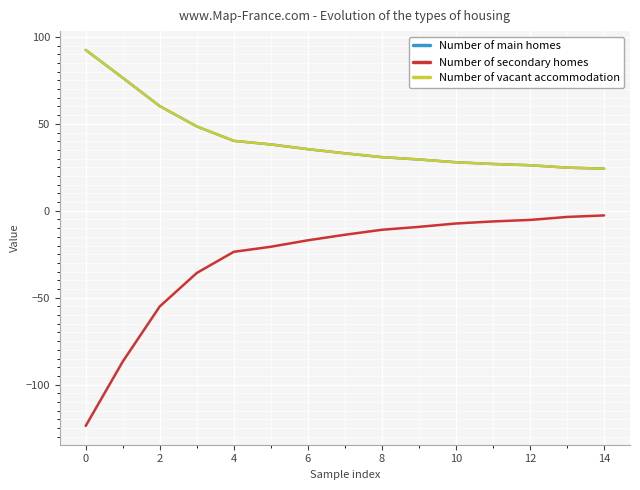

What are all the series names shown in the legend?

Number of main homes, Number of secondary homes, Number of vacant accommodation